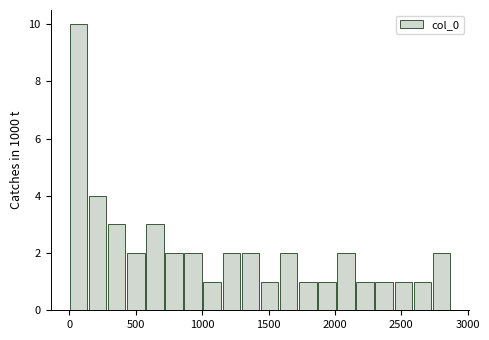

Around what value on the x-axis is the tallest bar? Give the approximate position of its centre, as read against the axis.

50